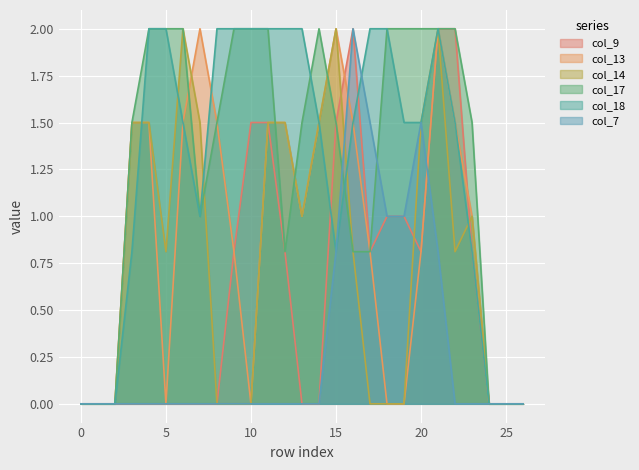

Between 0 and 1, which series saw the biggest shift?

col_9